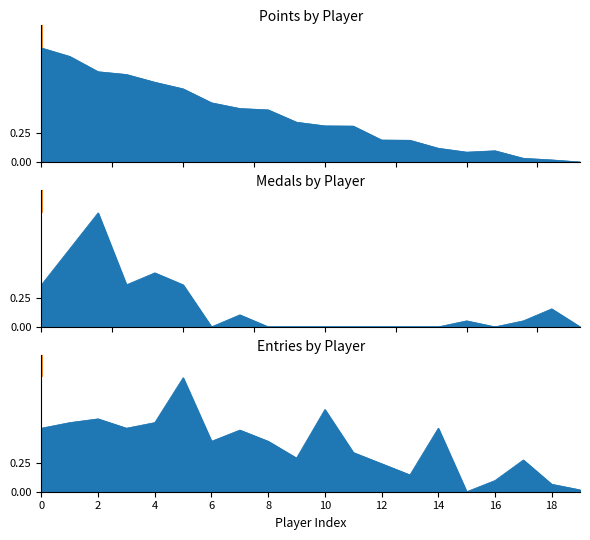

True or false: Medals has more than 2 points higher than both neighbors.

True